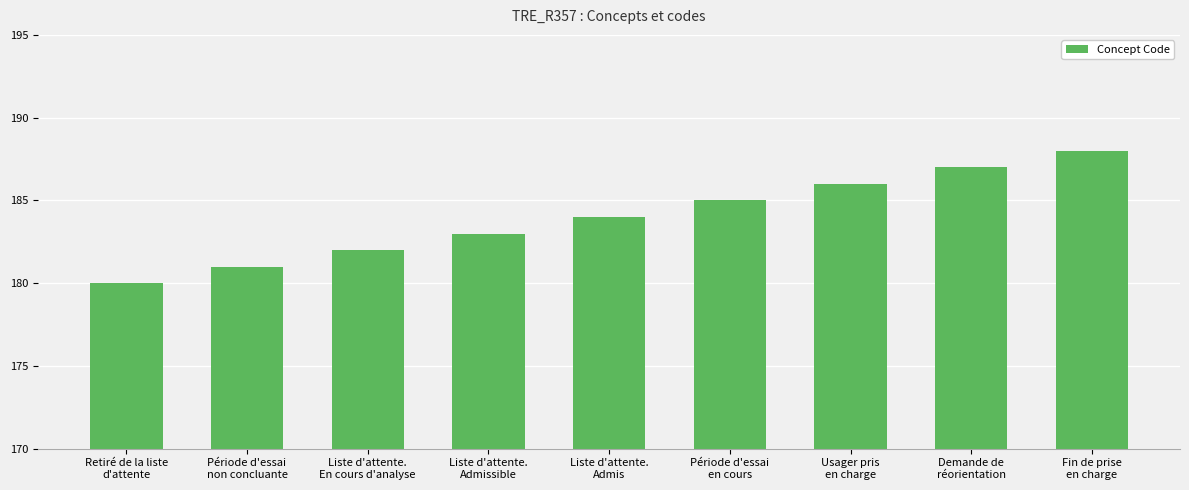

What is the sum of all values?

1656